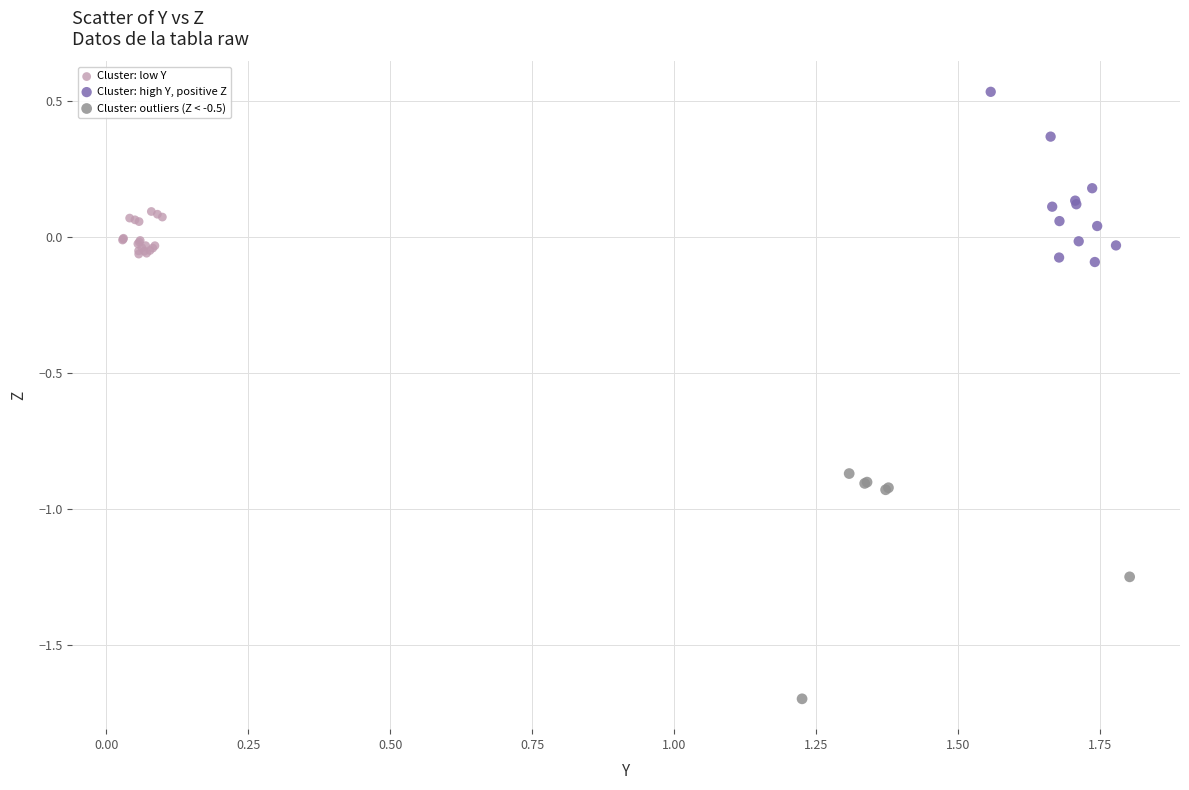

What are all the series names shown in the legend?

Cluster: low Y, Cluster: high Y, positive Z, Cluster: outliers (Z < -0.5)